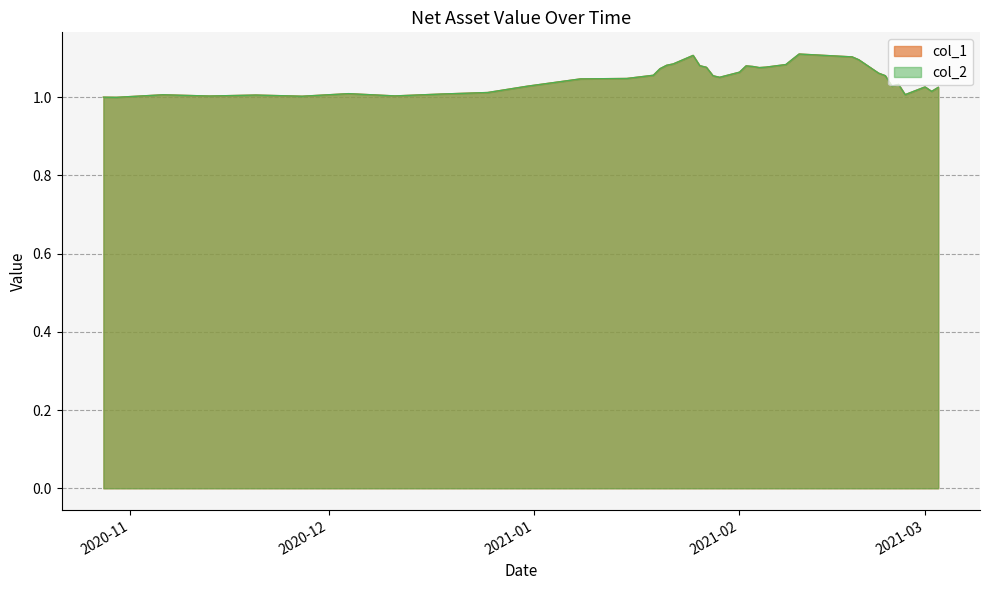

True or false: col_2 and col_1 cross at least once.

False